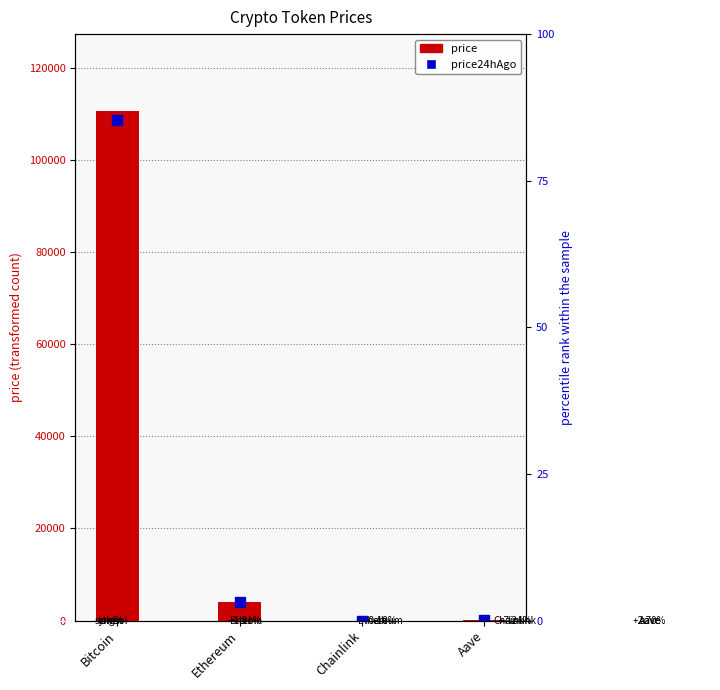

What is the maximum value for price24hAgo?

108540.0